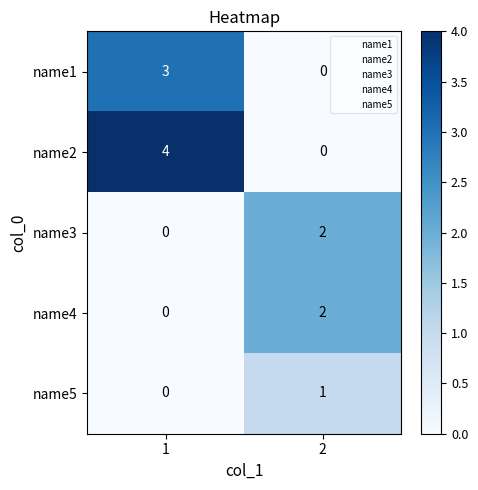

Which category has the highest value across all series?

1